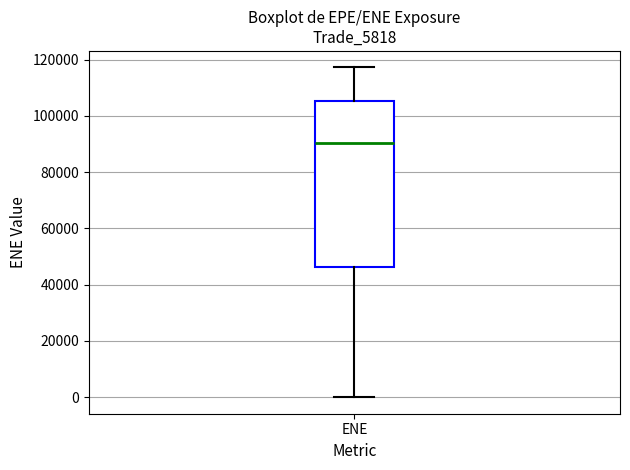

Read this box plot against the y-axis: the position of the median line, the range covered by the box, and the ends of both whiskers. The values are not printed on the chart, so give them approximately, as read against the axis.

median 90000, box 46000 to 106000, whiskers 0 to 118000